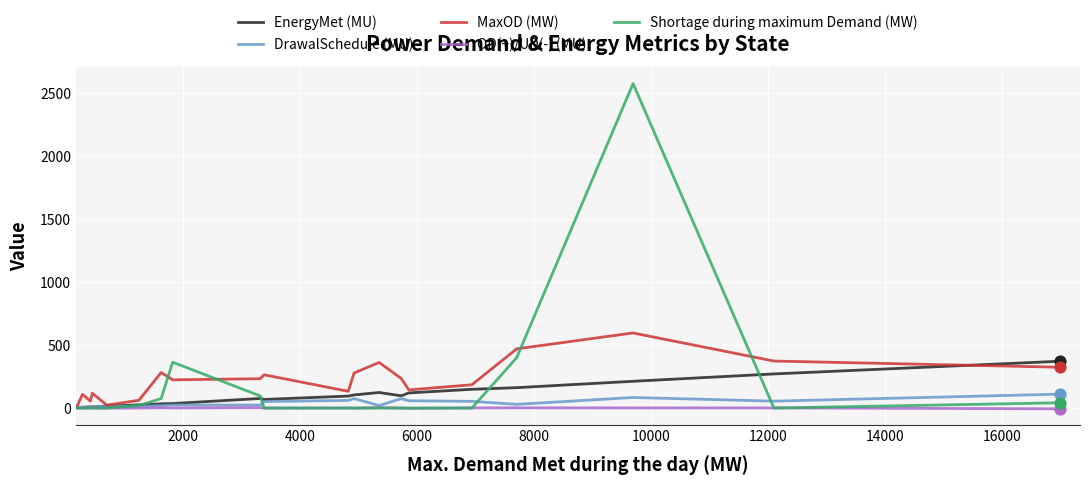

Which series has the largest total across all categories?

MaxOD (MW)